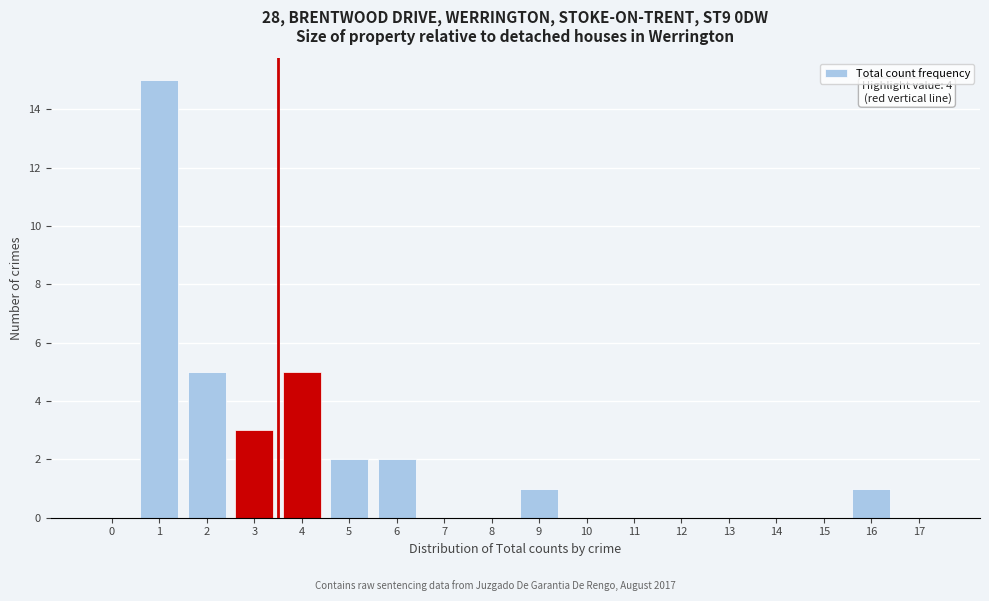

Reading left to right, transcribe all the data shown in this chart.

0=0	1=15	2=5	3=3	4=5	5=2	6=2	7=0	8=0	9=1	10=0	11=0	12=0	13=0	14=0	15=0	16=1	17=0